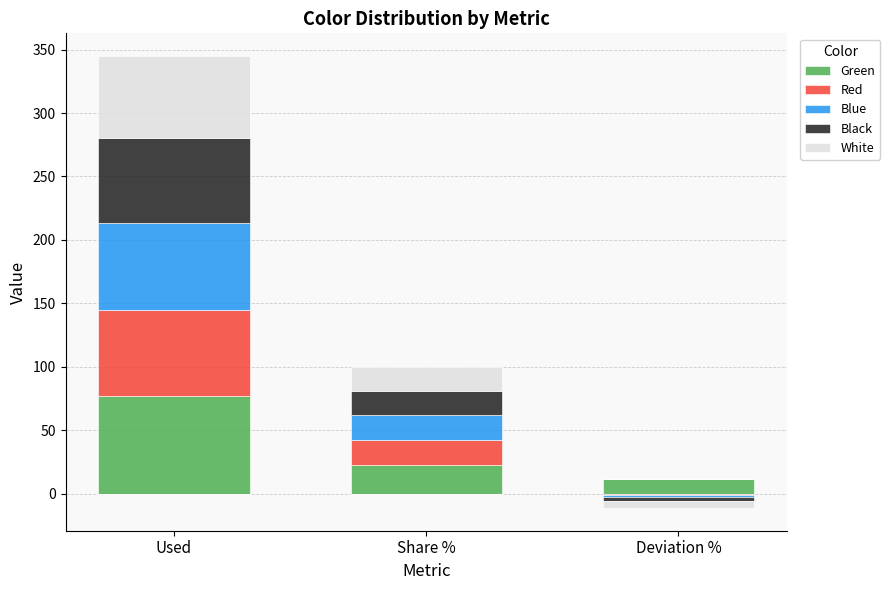

What position from the left is Share %?

2